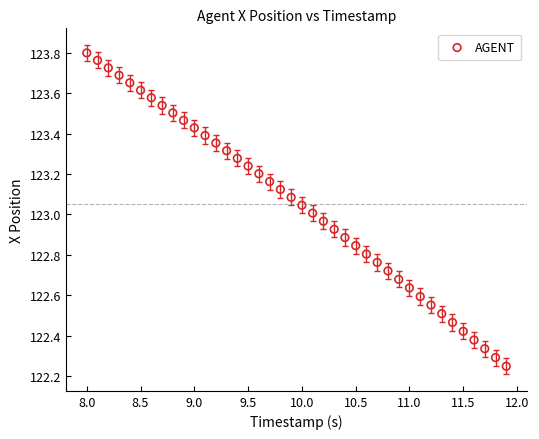

What is the range of X values (max minus min)?

3.9